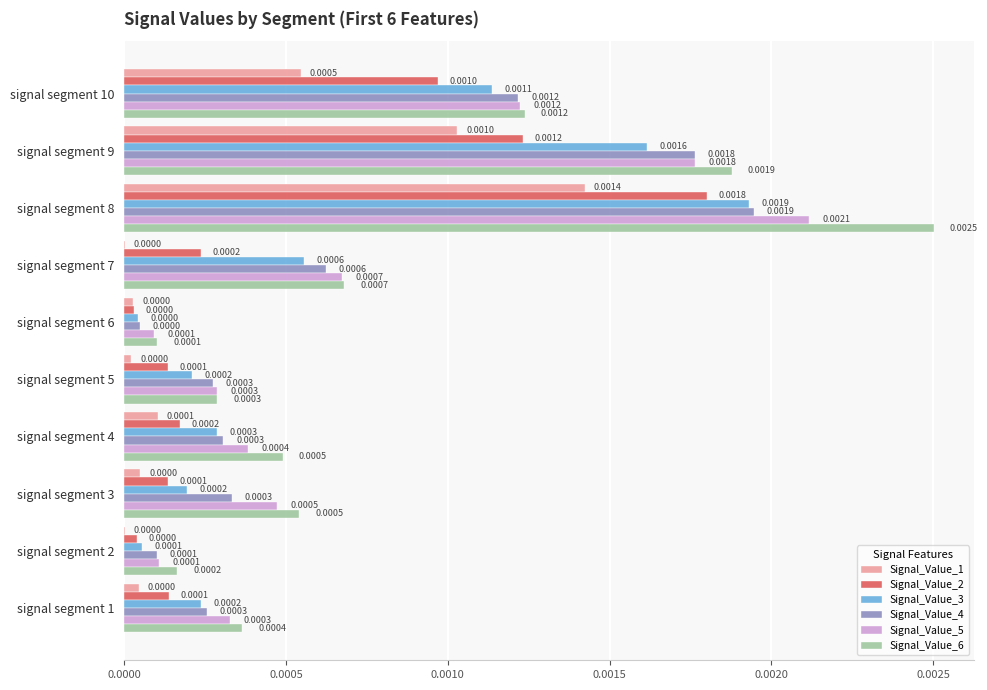

Which series has the largest range (max minus min)?

Signal_Value_6